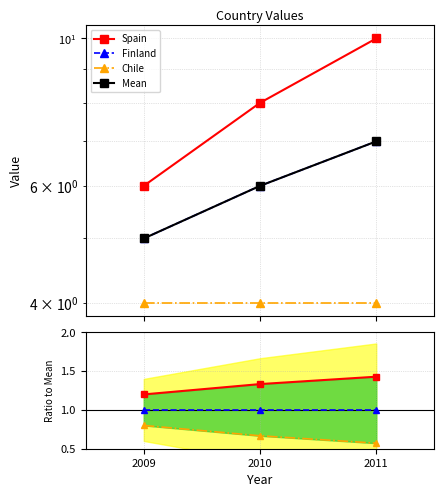

The Finland series shows 1.7 at 2009. True or false?

False